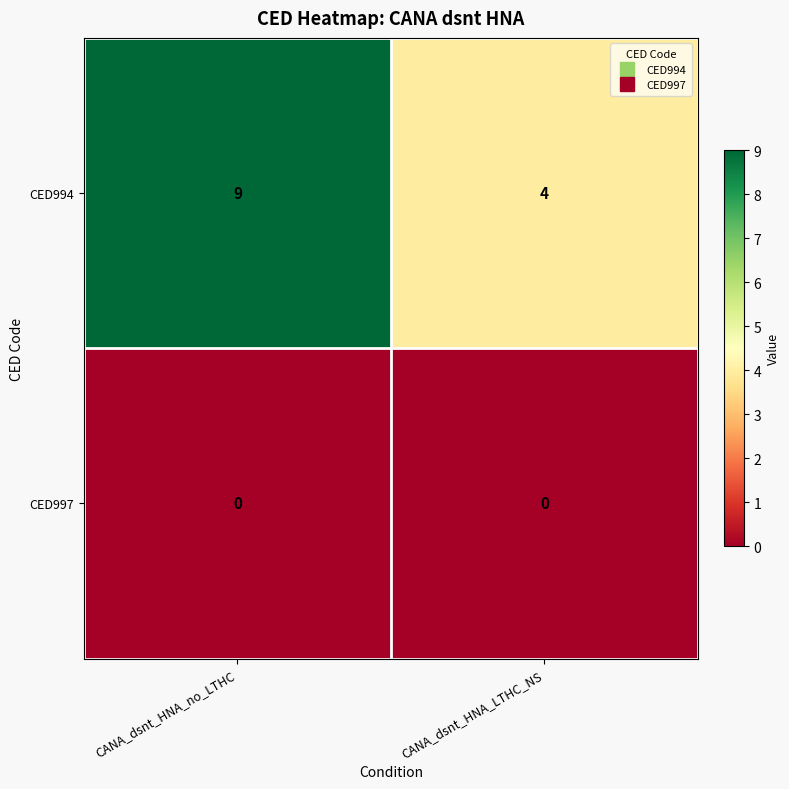

Is it true that CED994 equals 4 at CANA_dsnt_HNA_LTHC_NS?

True